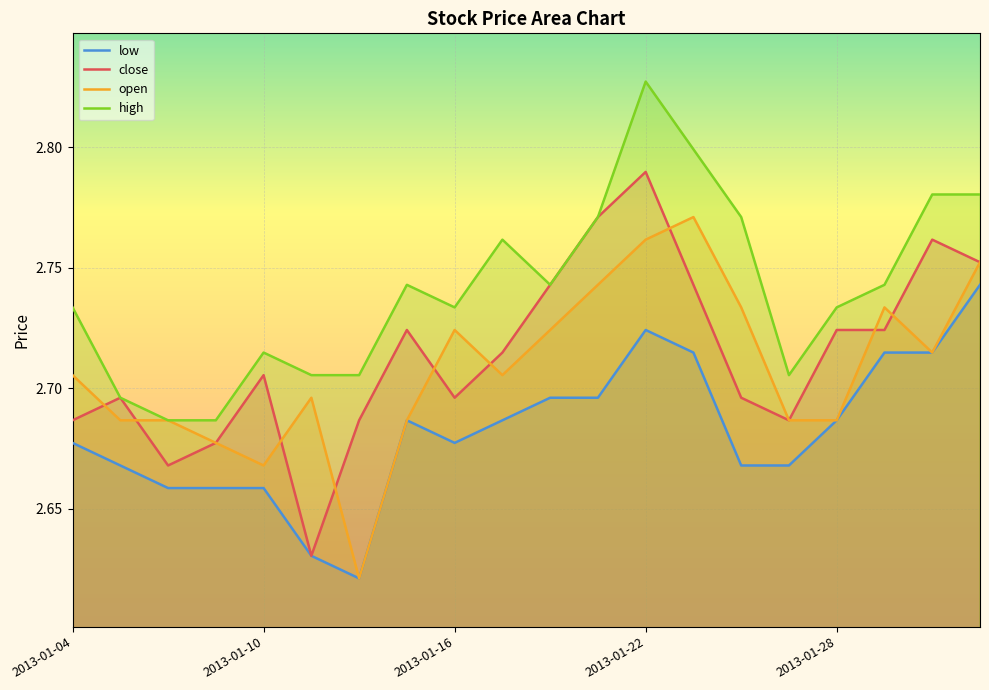

How many data points does each series have?

20